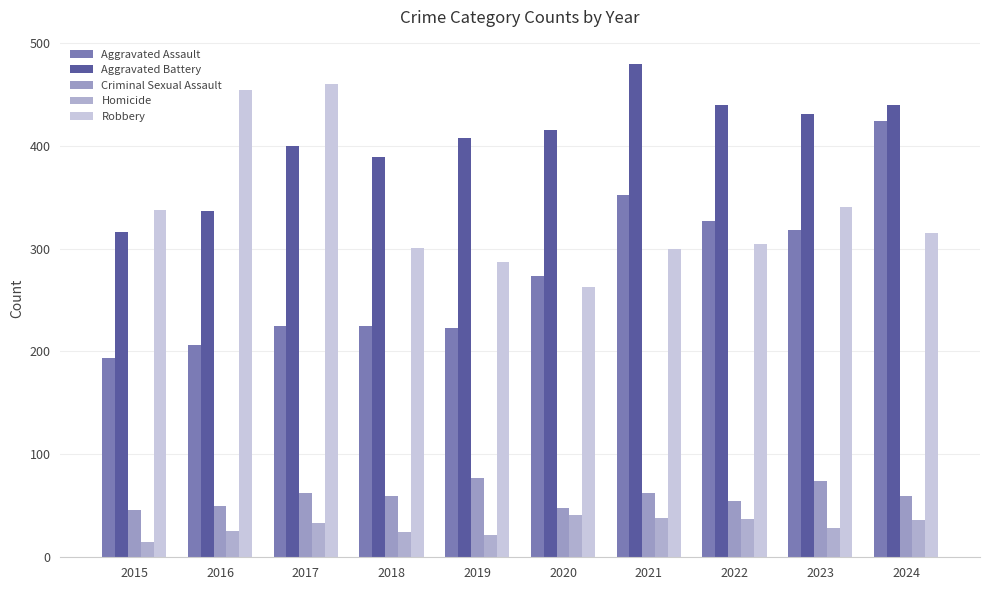

What is the sum of all Robbery values?

3361